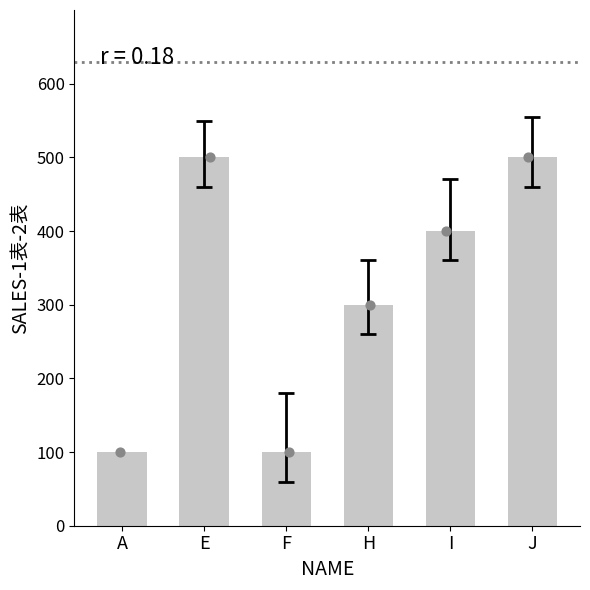

What is the ratio of the value at H to the value at I?

0.8